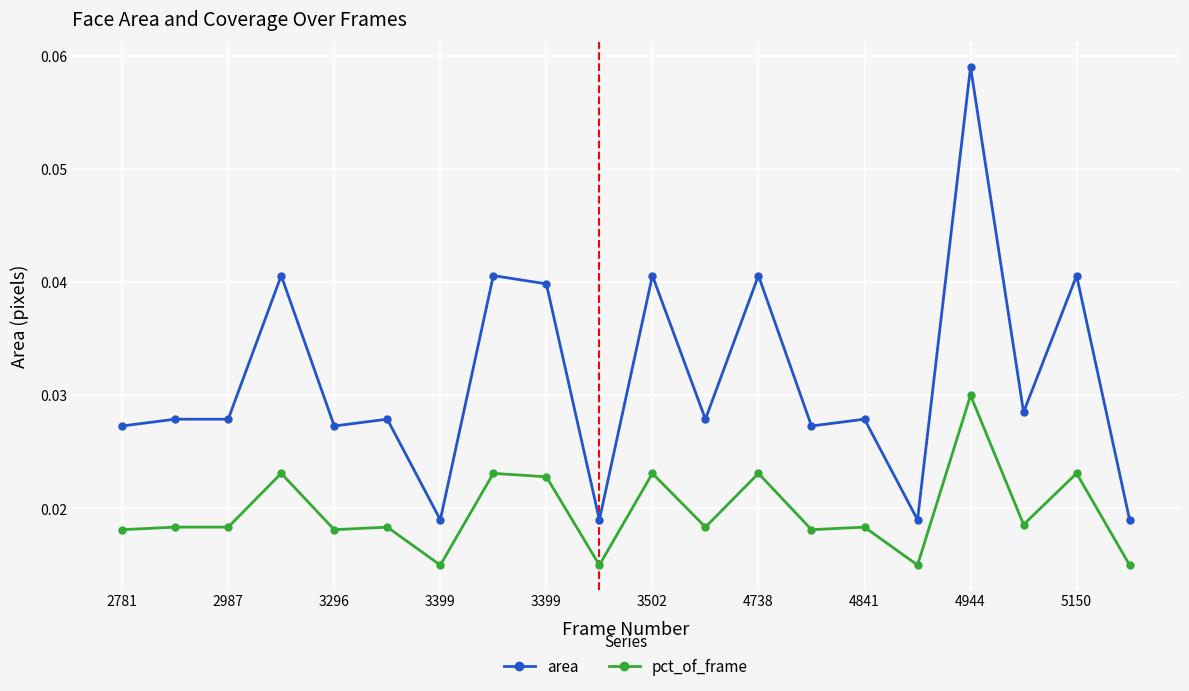

True or false: pct_of_frame and area intersect in this chart.

False